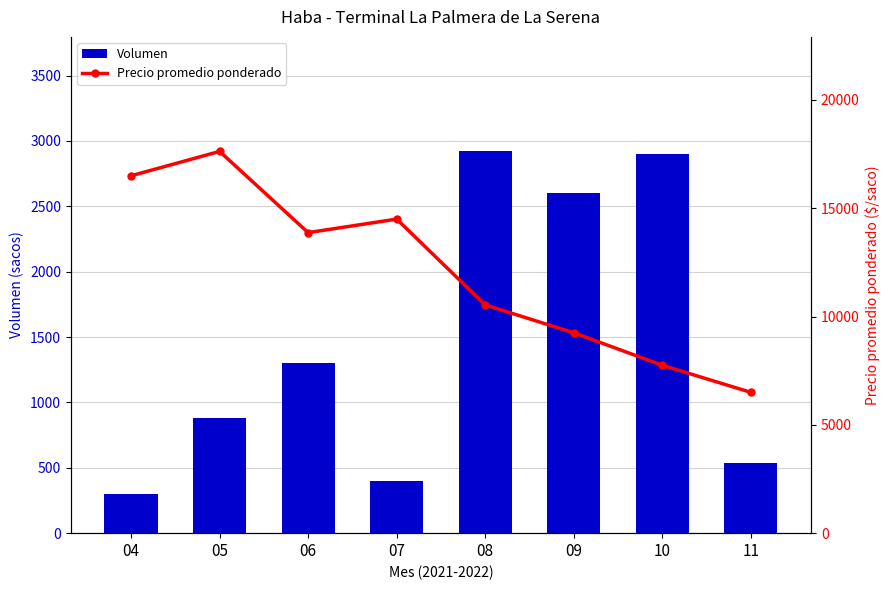

Reading left to right, transcribe all the data shown in this chart.

Volumen: 300	880	1300	400	2920	2600	2900	540
Precio promedio ponderado: 16500	17625	13875	14500	10537	9250	7750	6500